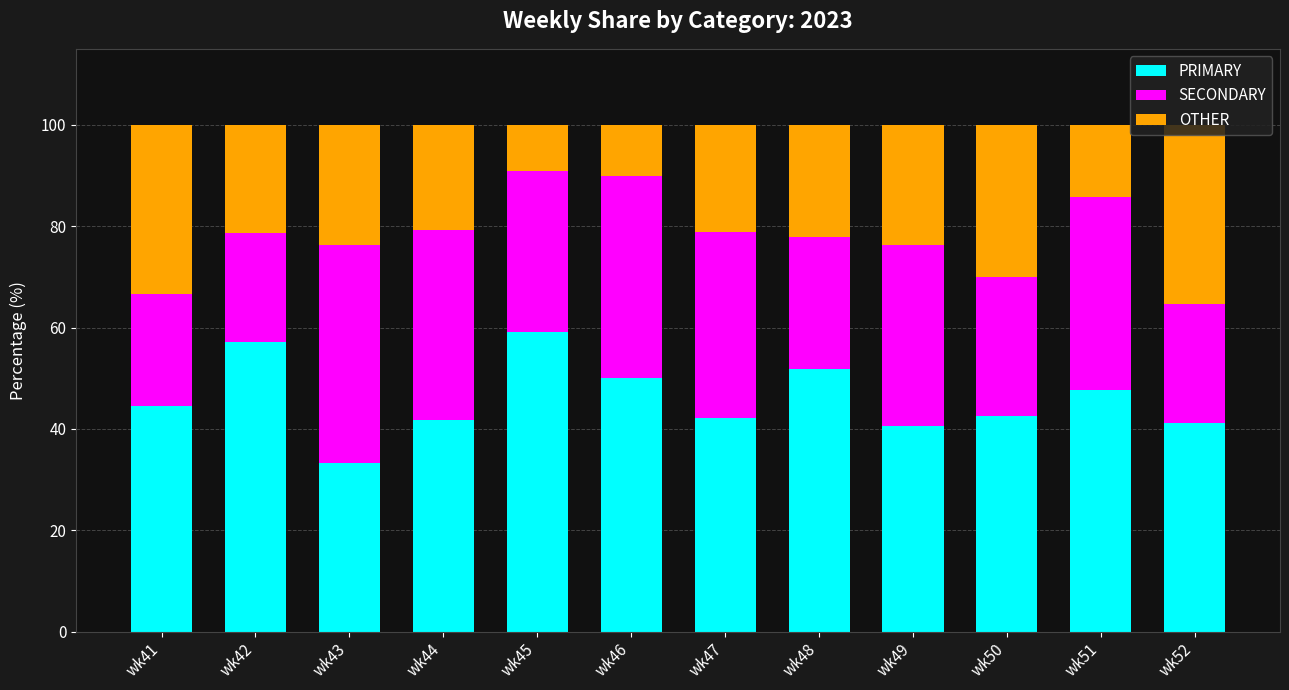

Are the bars horizontal?

No